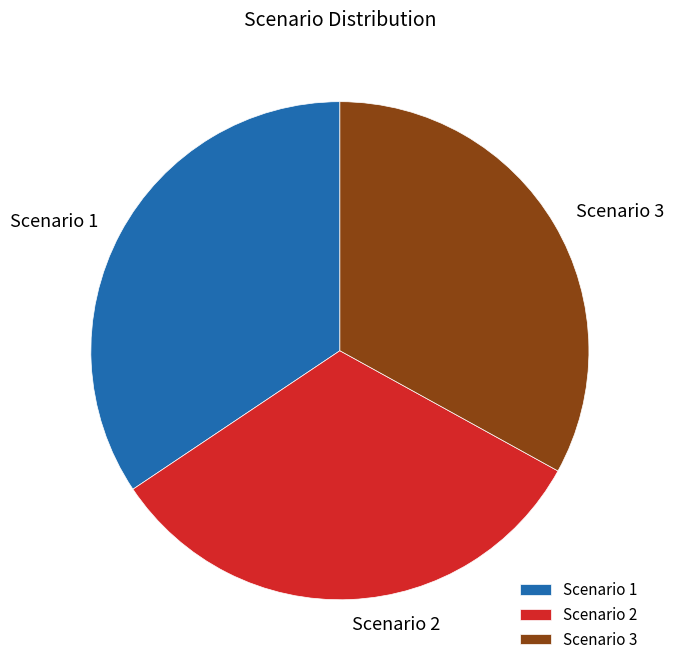

What is the ratio of the value at Scenario 3 to the value at Scenario 1?

1.0